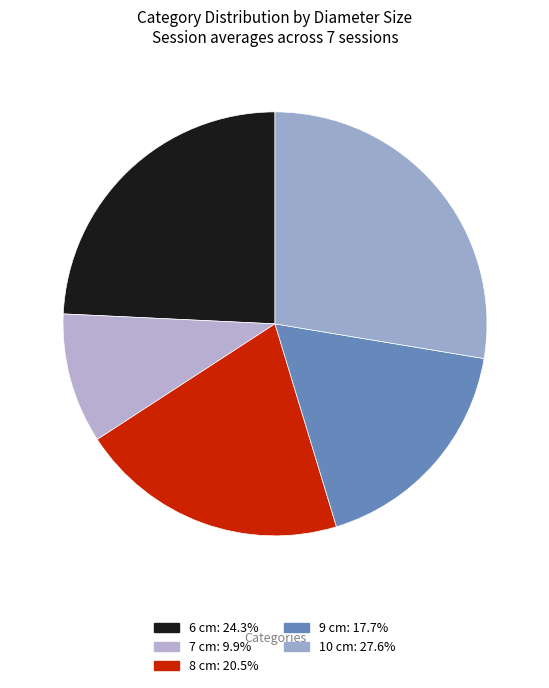

How many segments does this pie chart have?

5